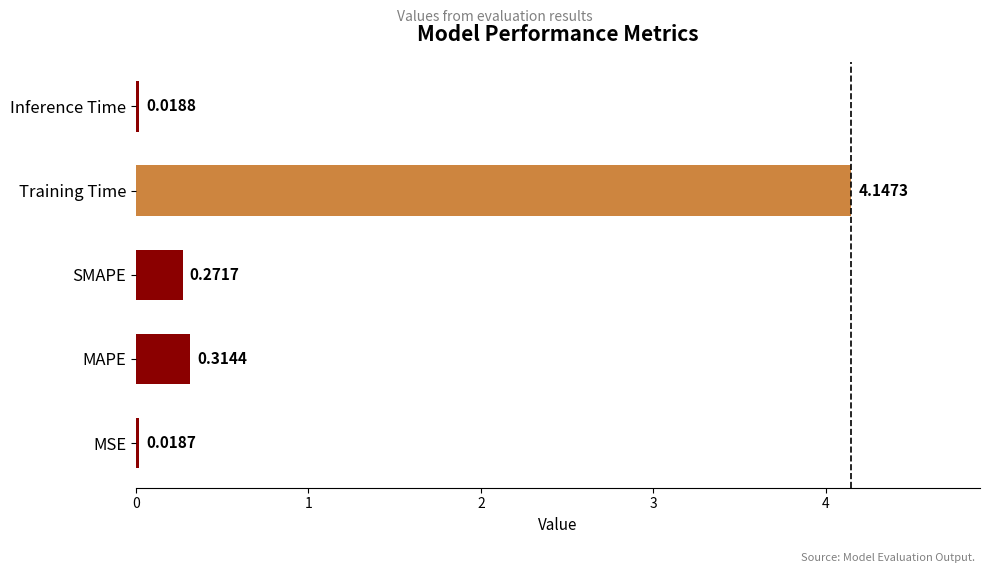

What is the sum of all values?

4.8